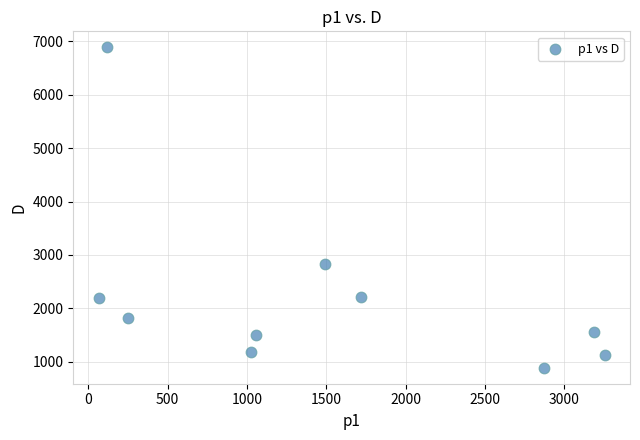

What Y value in the scatter plot is closest to 3888?

2829.3